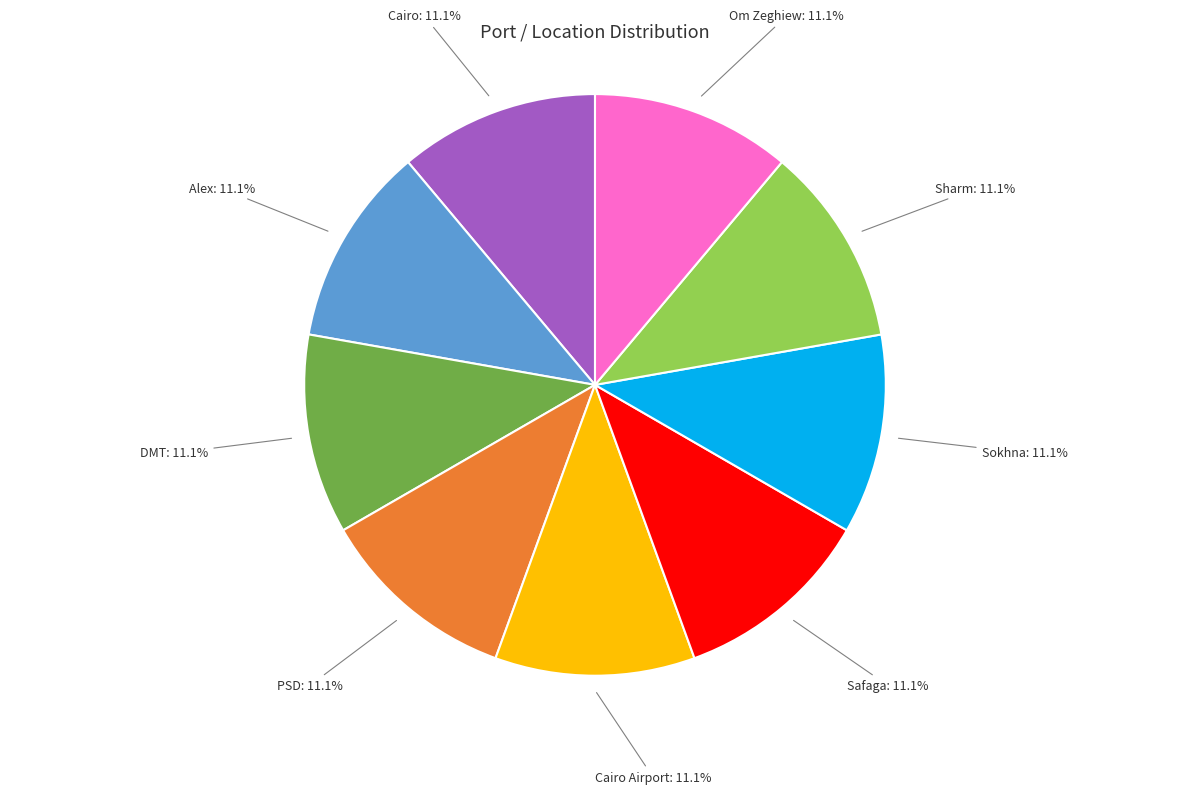

Does Alex represent more than half of the total?

No